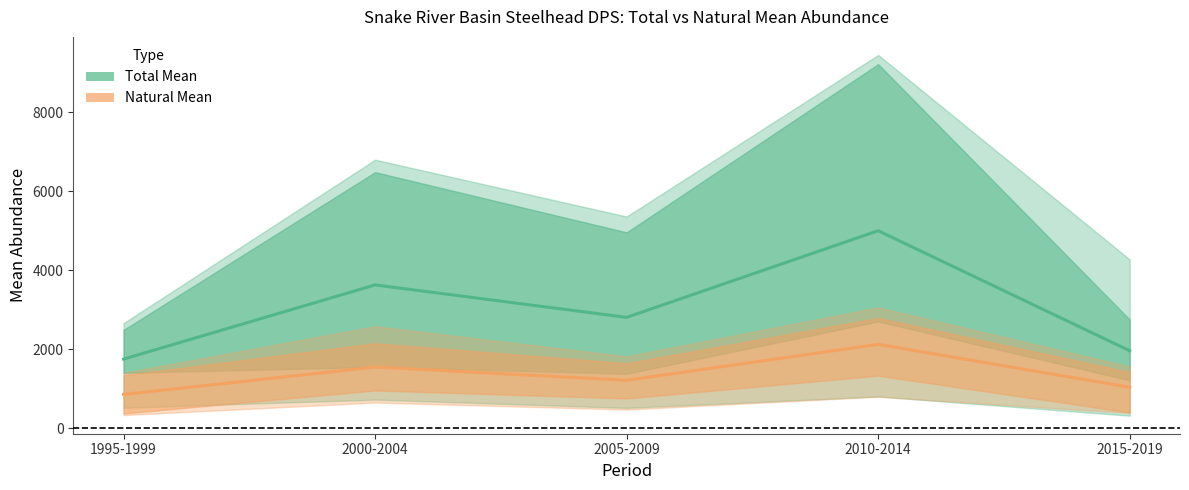

What is the highest value of the Total Mean series?

4998.5